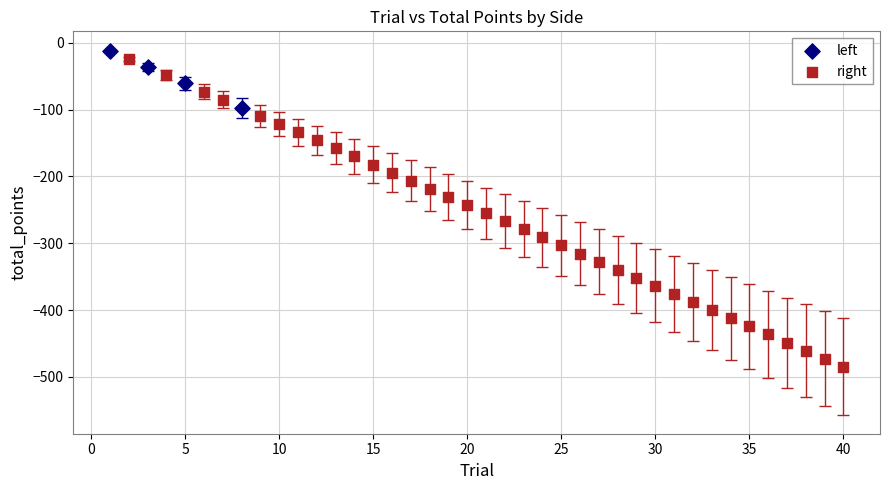

Which series has the widest spread of Y values?

right